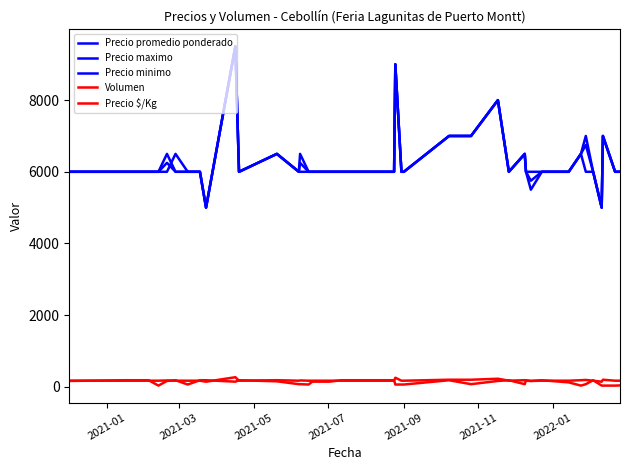

What is the average value of the Volumen series?

120